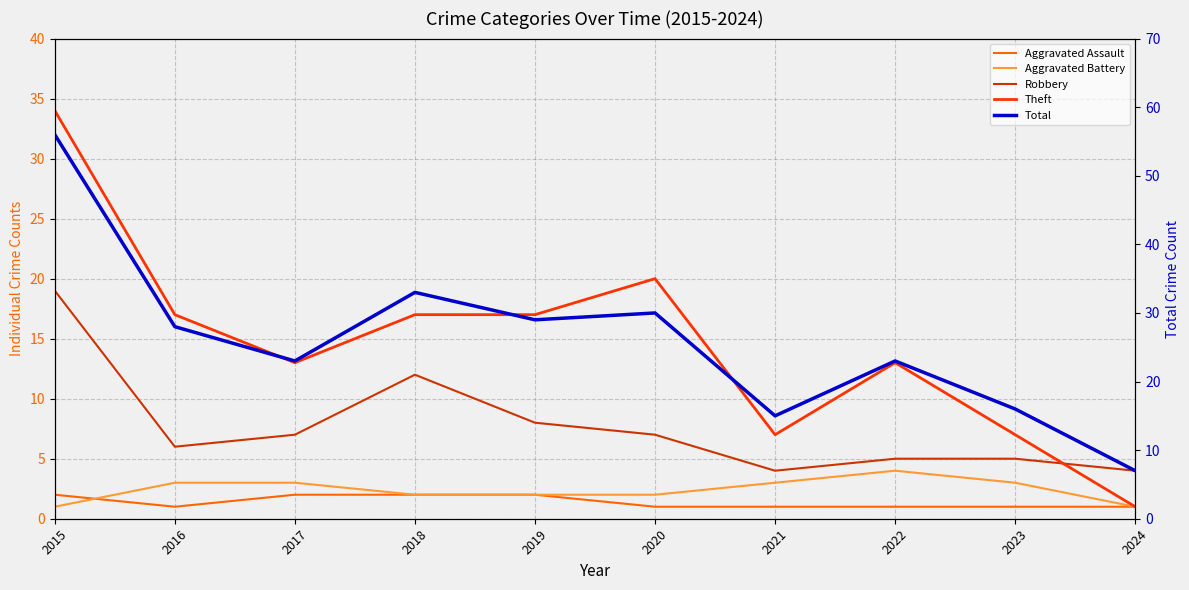

Reading right to left, extract all data points from this chart.

Aggravated Assault: 2024=1	2023=1	2022=1	2021=1	2020=1	2019=2	2018=2	2017=2	2016=1	2015=2
Aggravated Battery: 2024=1	2023=3	2022=4	2021=3	2020=2	2019=2	2018=2	2017=3	2016=3	2015=1
Robbery: 2024=4	2023=5	2022=5	2021=4	2020=7	2019=8	2018=12	2017=7	2016=6	2015=19
Theft: 2024=1	2023=7	2022=13	2021=7	2020=20	2019=17	2018=17	2017=13	2016=17	2015=34
Total: 2024=7	2023=16	2022=23	2021=15	2020=30	2019=29	2018=33	2017=23	2016=28	2015=56